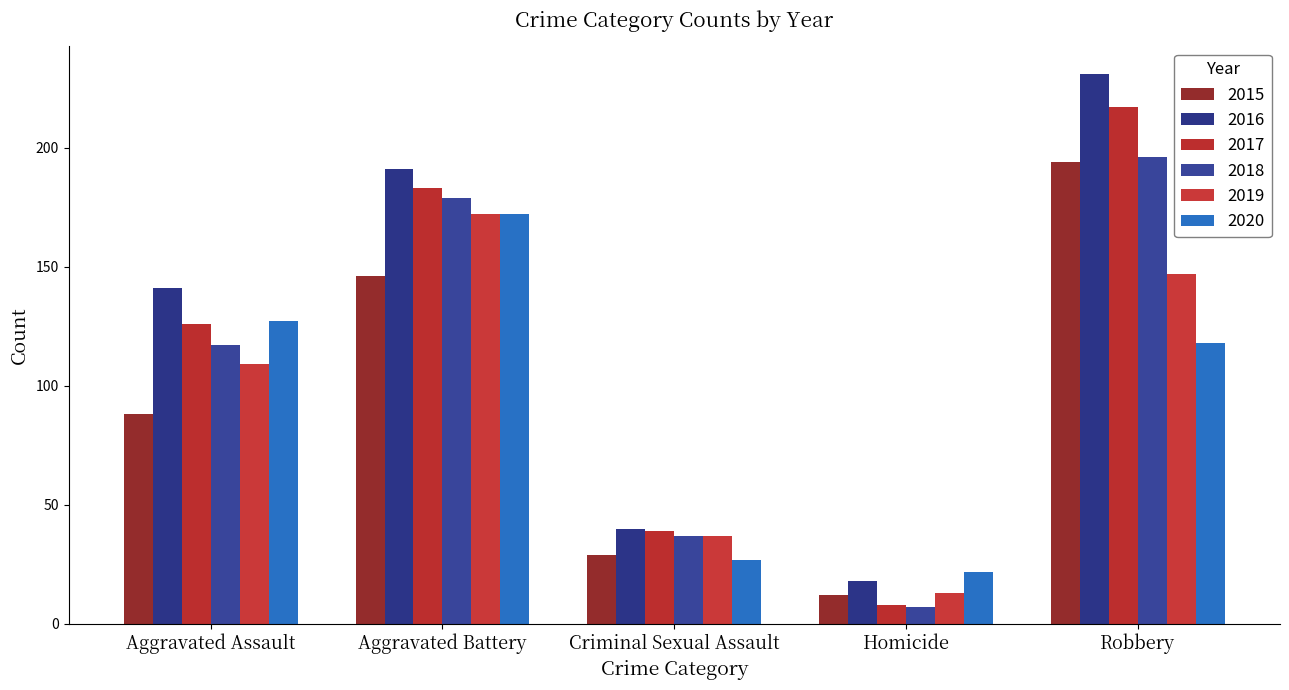

How many bars are there in total?

30